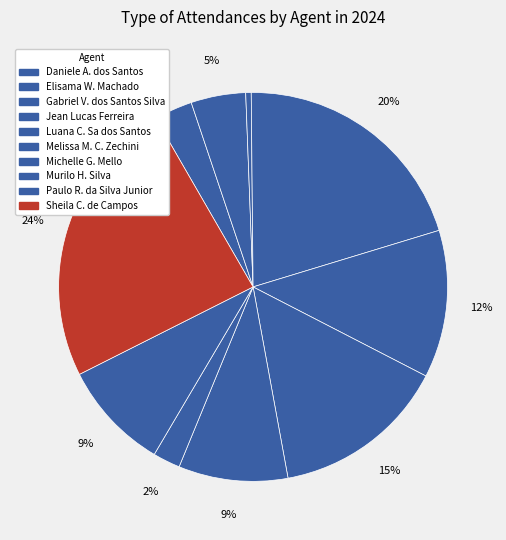

How much of the chart is everything except Jean Lucas Ferreira?

79.5%